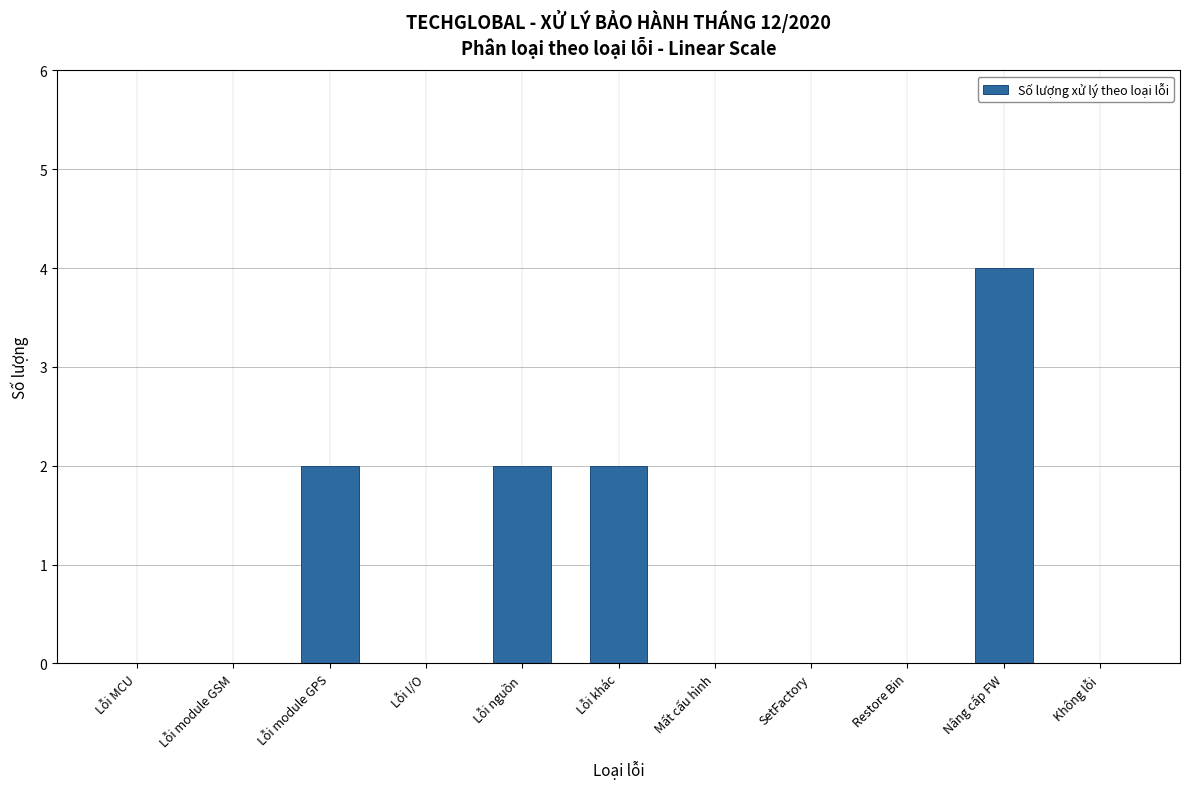

Reading left to right, list all the values displayed in this chart.

Lỗi MCU=0	Lỗi module GSM=0	Lỗi module GPS=2	Lỗi I/O=0	Lỗi nguồn=2	Lỗi khác=2	Mất cấu hình=0	SetFactory=0	Restore Bin=0	Nâng cấp FW=4	Không lỗi=0